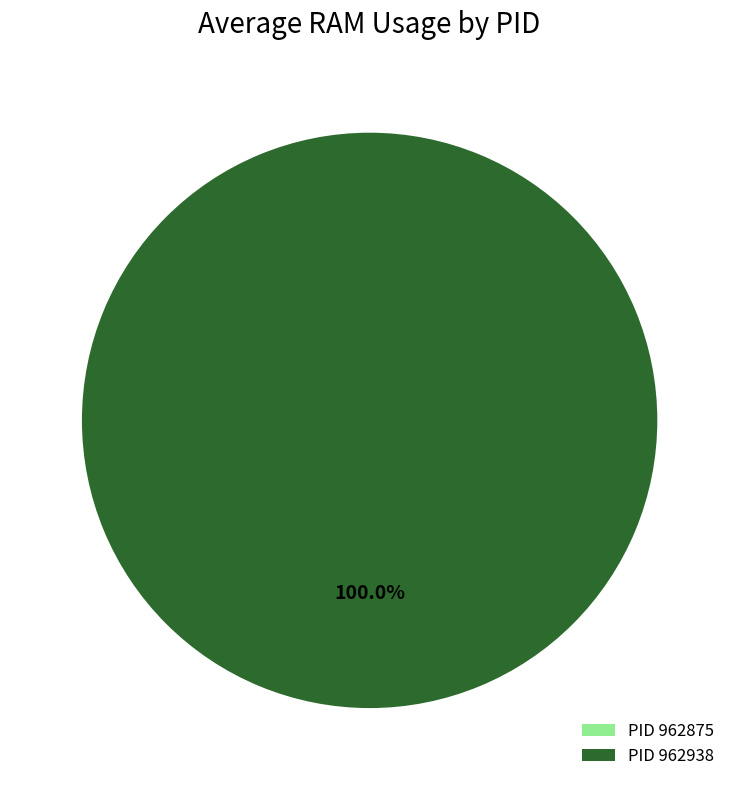

To the nearest percent, what is the combined percentage of 962875 and 962938?

100%